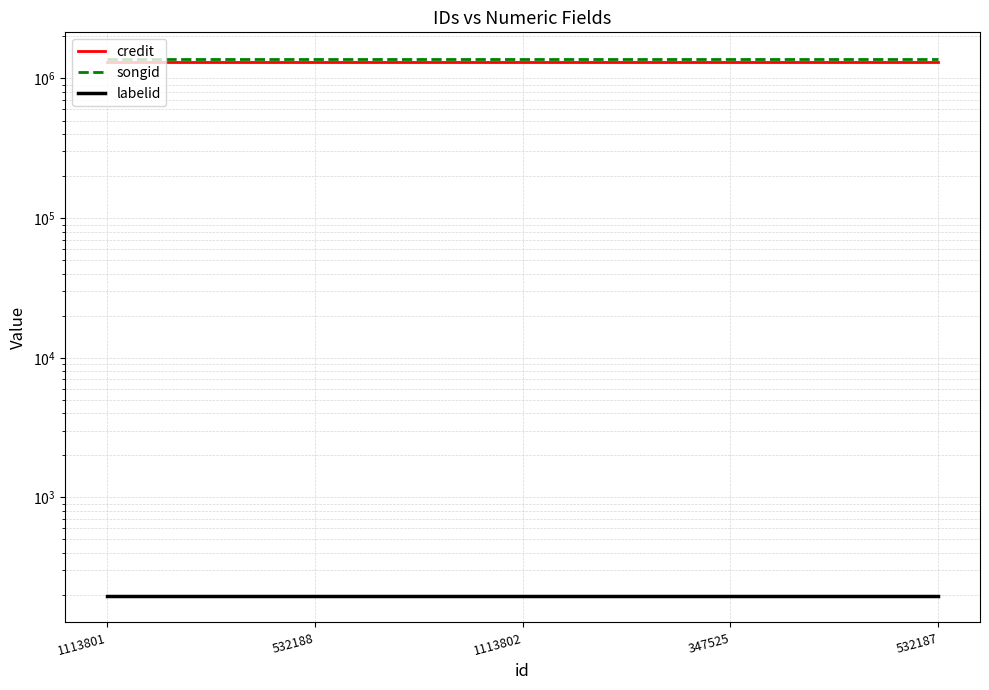

What is the maximum value for credit?

1311362